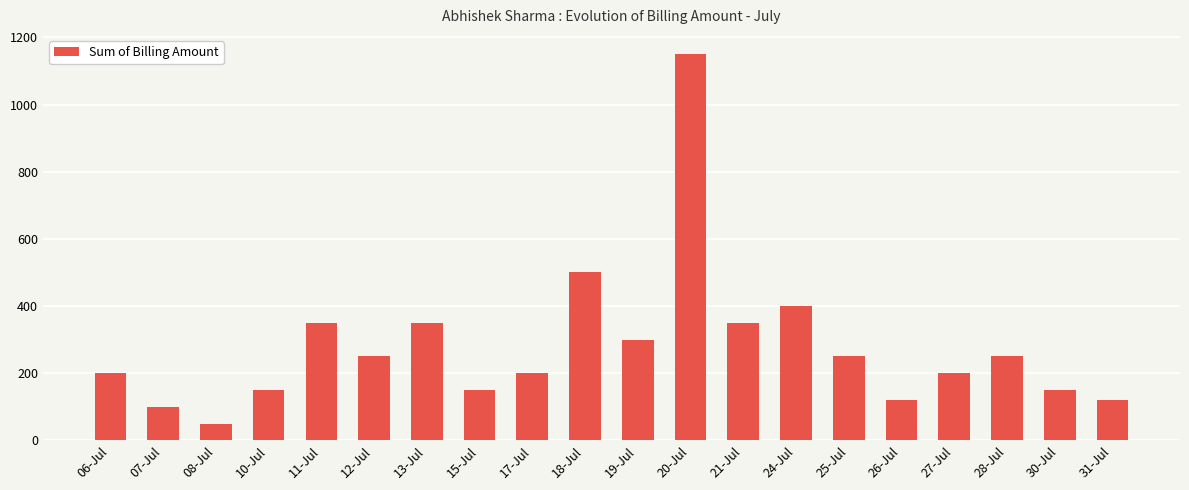

How many series are shown in this chart?

1